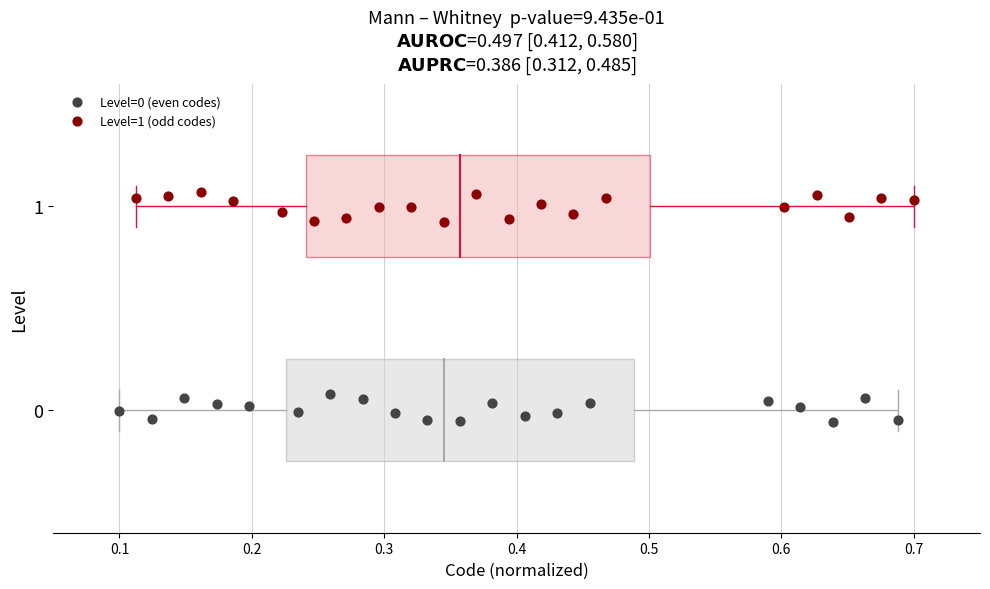

Which series contains the highest Y value?

Level=1 (odd codes)